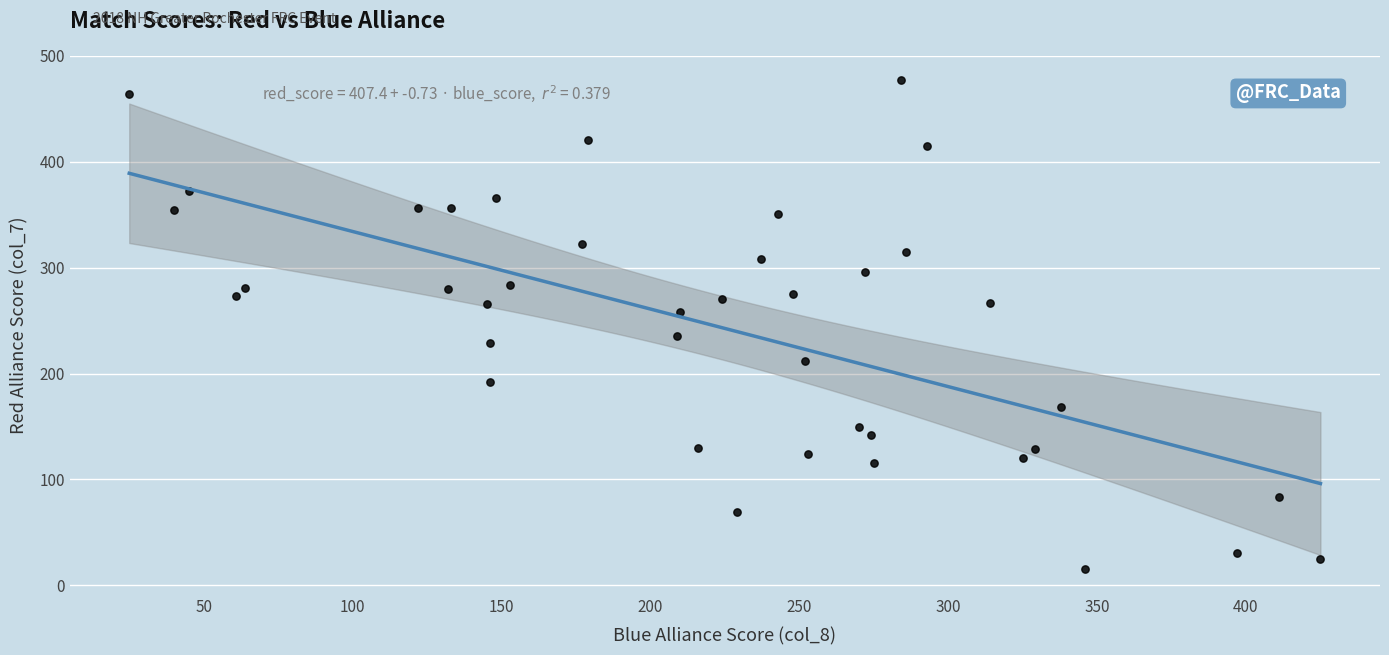

What is the range of Y values (max minus min)?

462